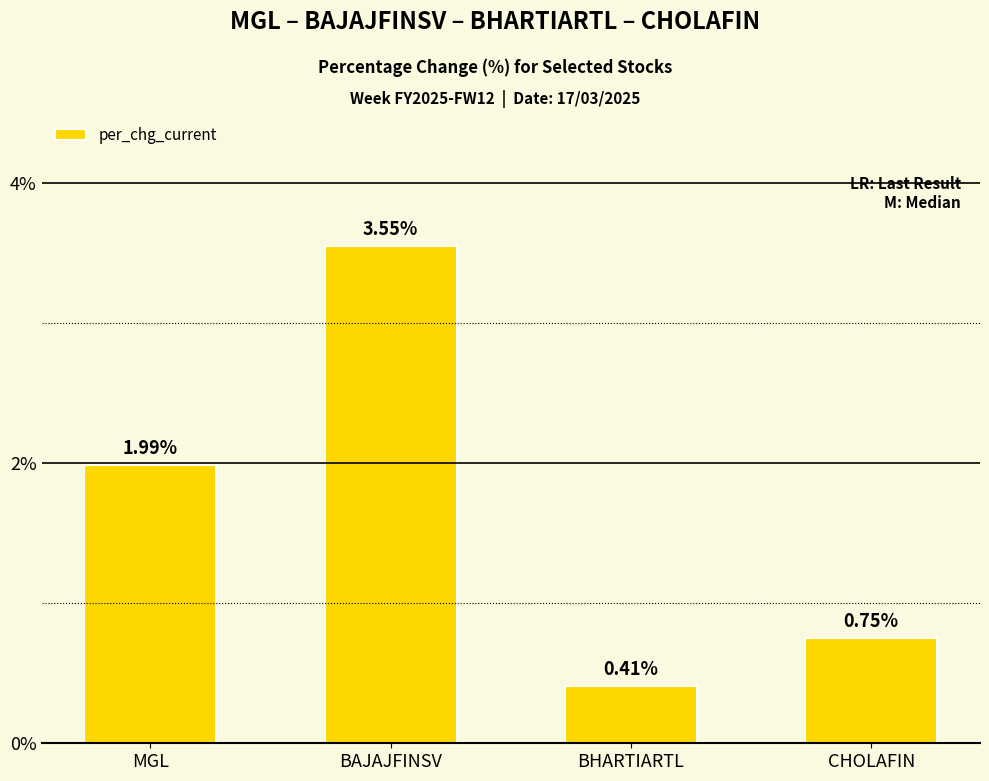

Is it true that the value at MGL is 1.0?

False